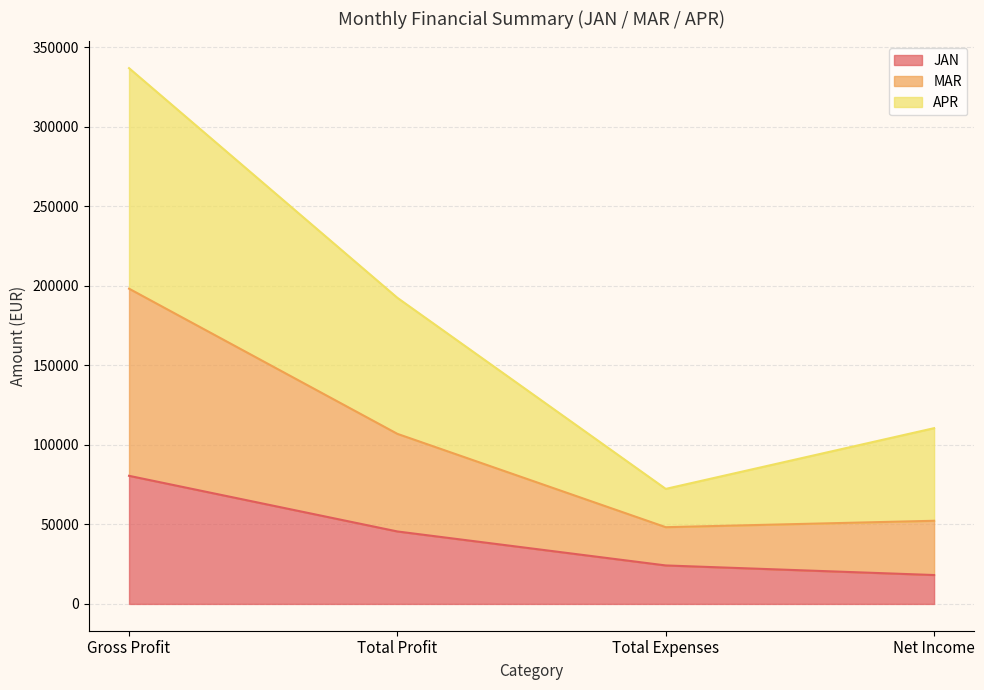

True or false: MAR and JAN intersect in this chart.

False